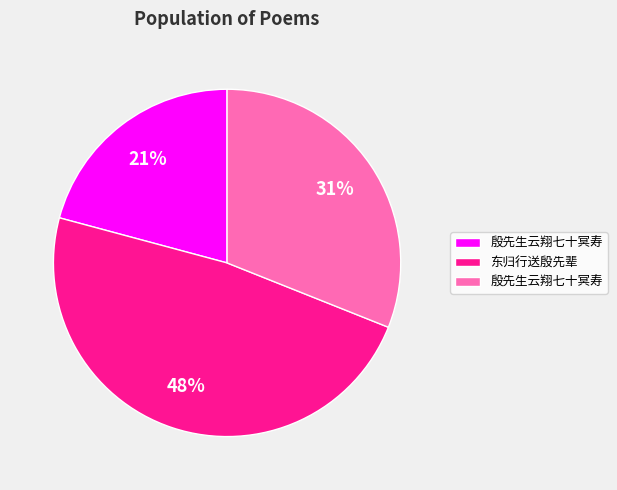

To the nearest percent, what is the average slice percentage?

33%